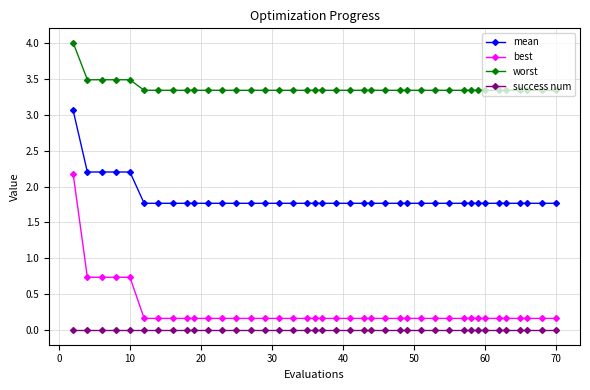

Which series has the largest total across all categories?

worst